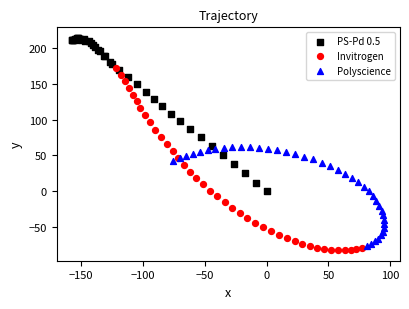

Which series reaches the maximum Y coordinate?

PS-Pd 0.5